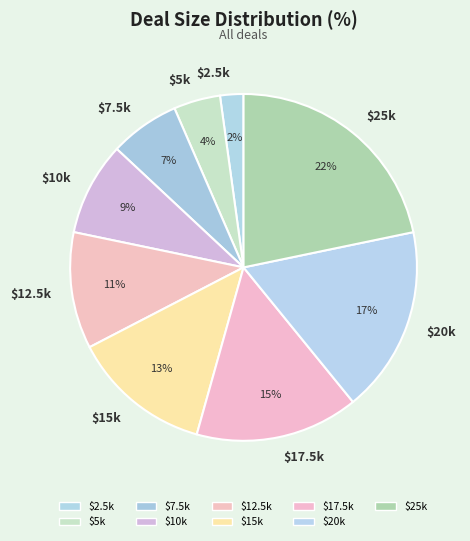

Is it true that $25k is 22% of the pie?

True